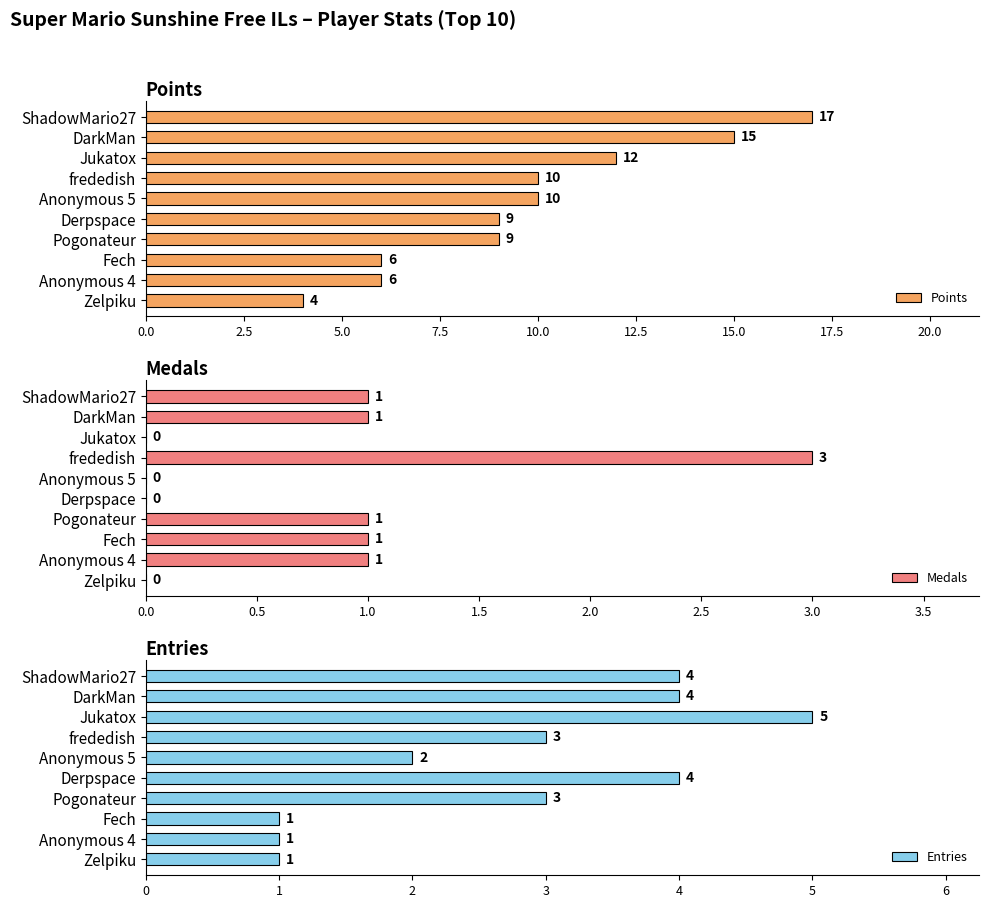

Is it true that Points equals 13 at Derpspace?

False